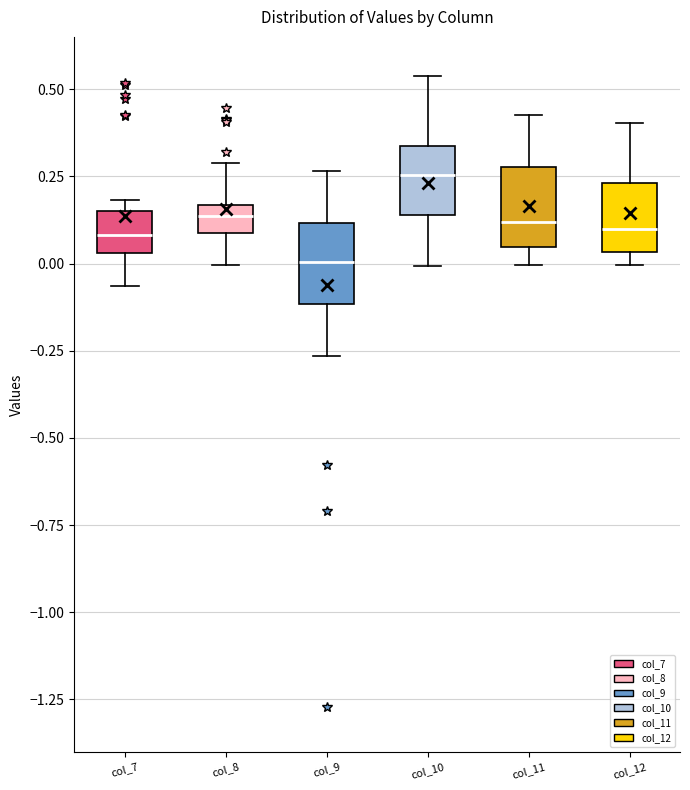

Which box's median line is the highest?

col_10